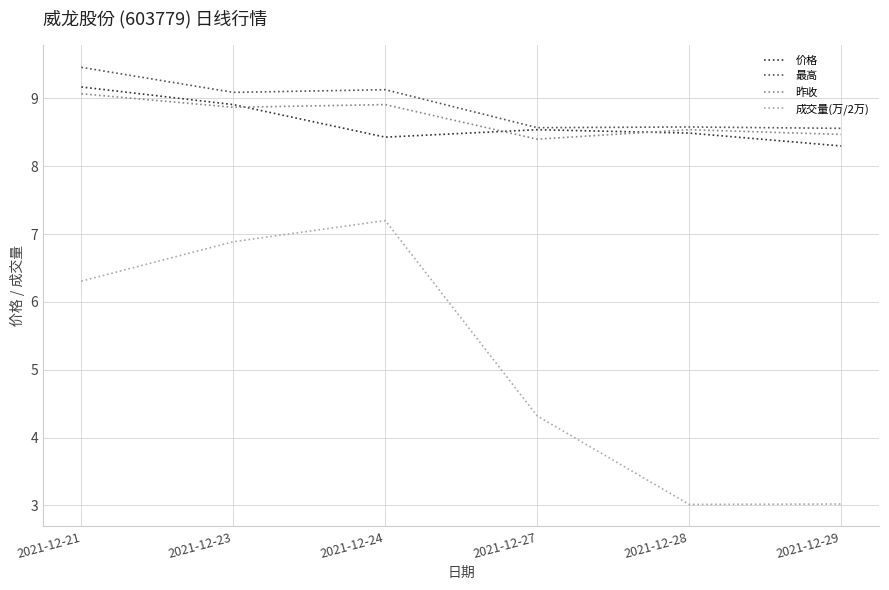

What is the highest value of the 成交量(万/2万) series?

7.2